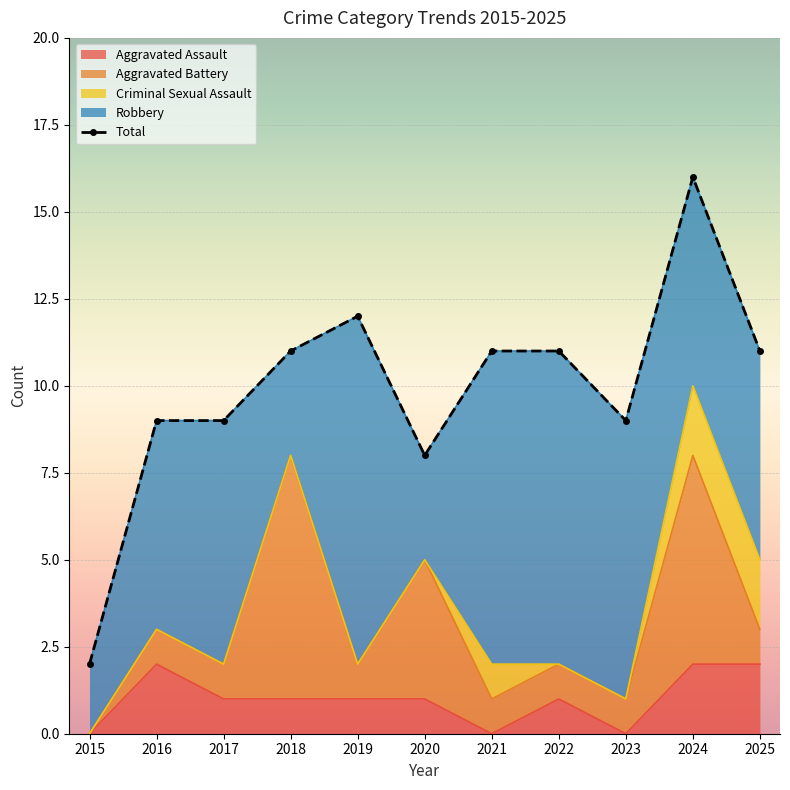

What is the change in value from 2019 to 2025?

-1